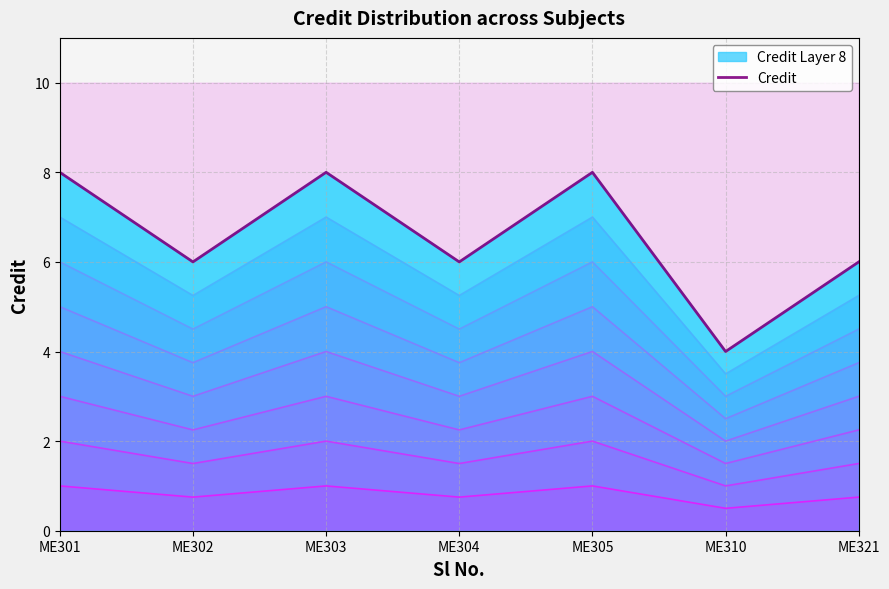

True or false: the data shows 8 at ME305.

True